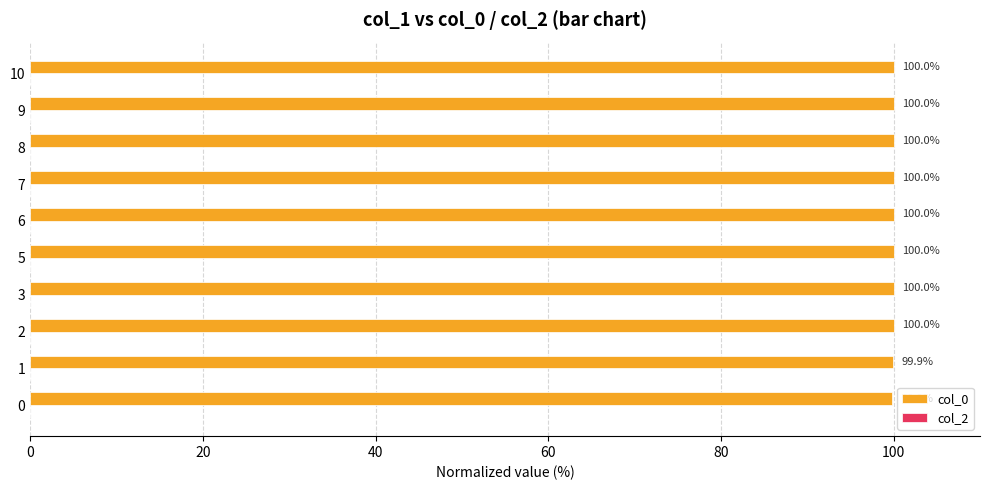

Reading top to bottom, list all the values displayed in this chart.

10=100.0	9=100.0	8=100.0	7=100.0	6=100.0	5=100.0	3=100.0	2=100.0	1=99.9	0=99.9